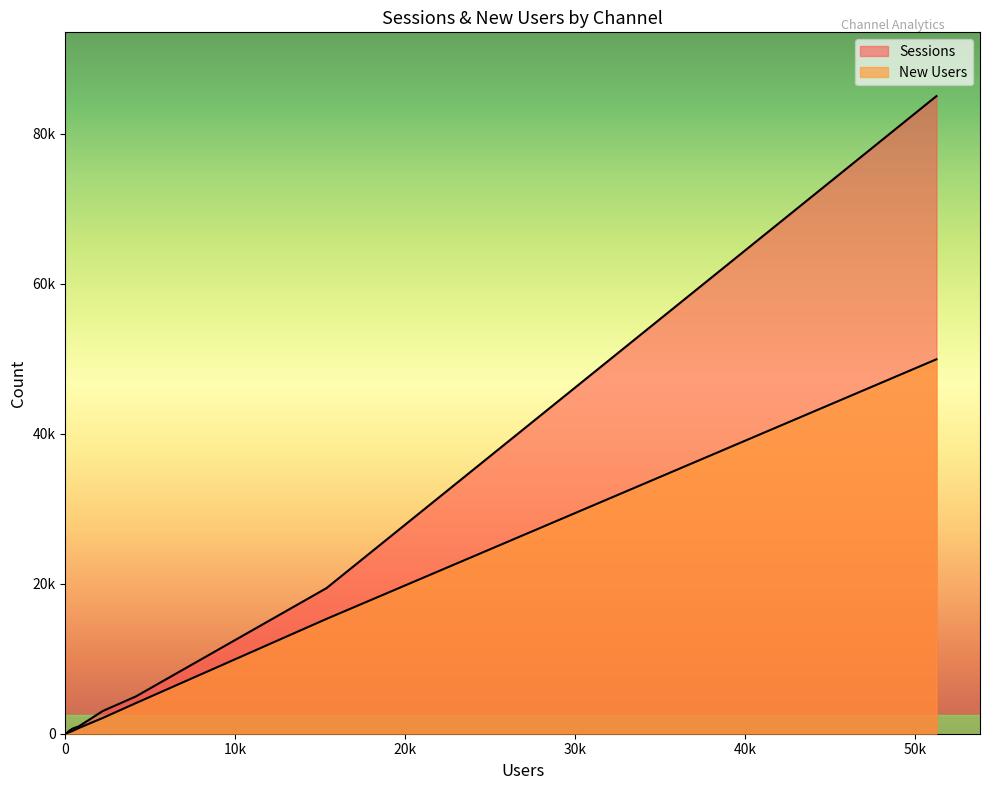

Which series has the largest range (max minus min)?

Sessions